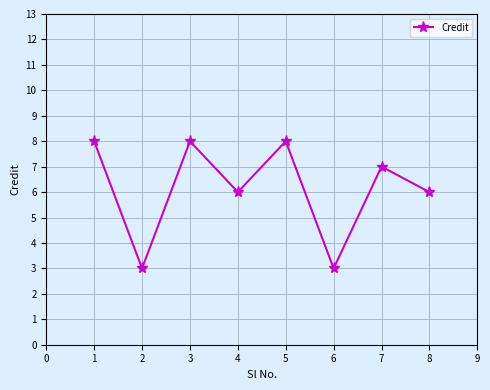

What is the greatest value displayed?

8